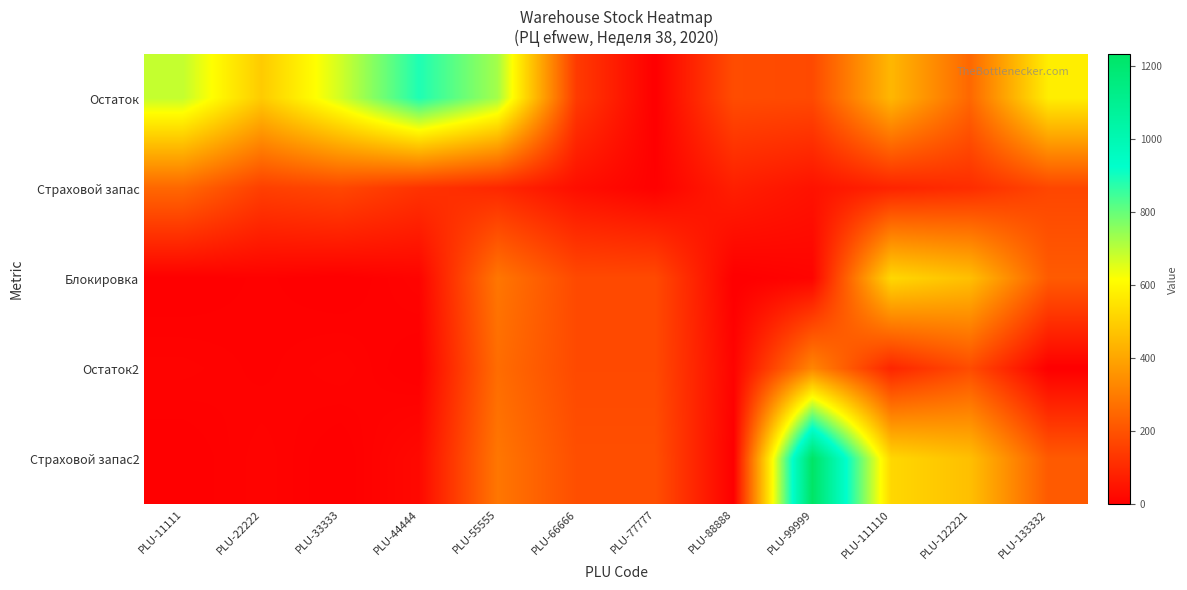

What is the difference between the highest and lowest values at PLU-22222?

486